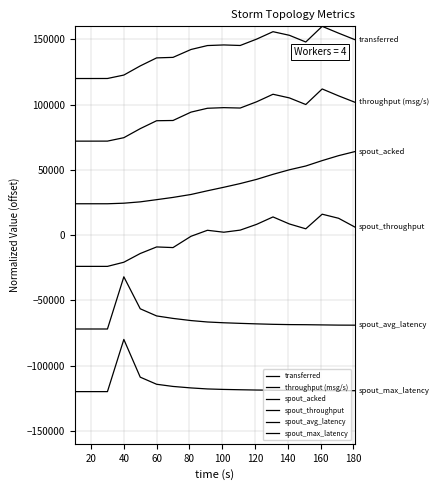

Does the chart display data point markers on the line(s)?

No